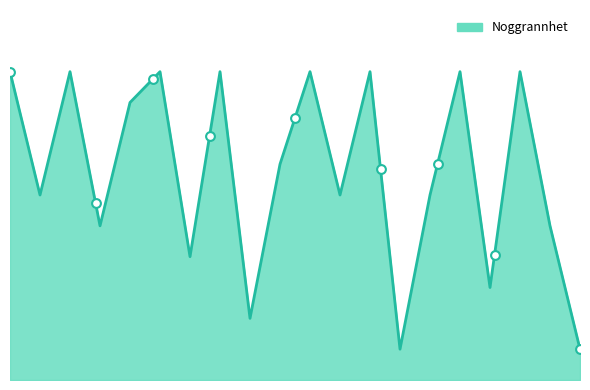

Between 2021-09-29 and 1984-01-01, which is larger?

1984-01-01